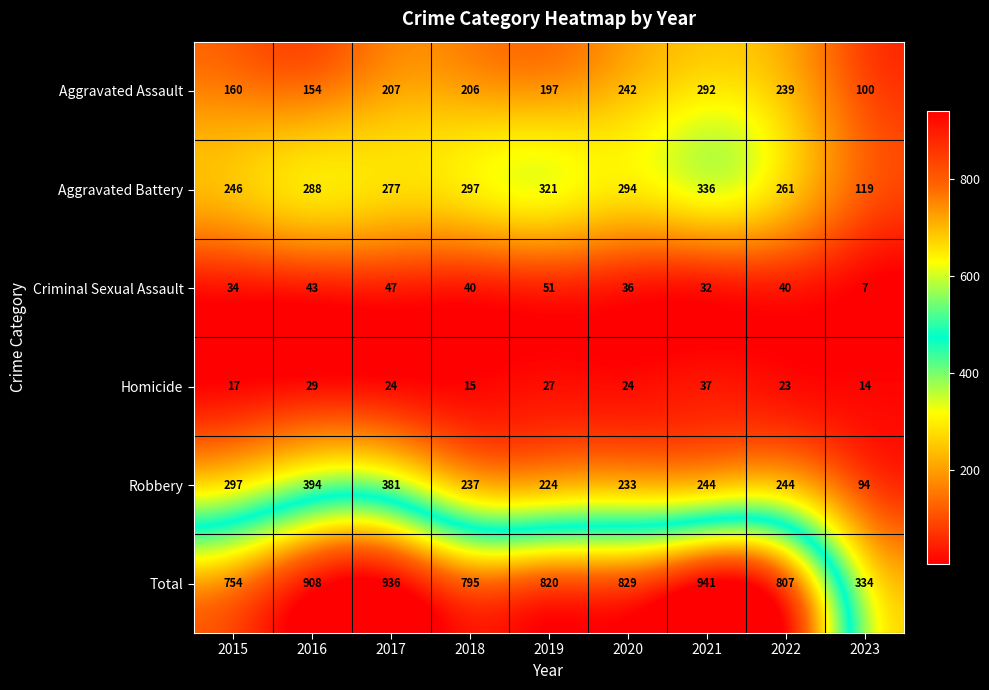

Rank the series at 2015 from lowest to highest value.

Homicide, Criminal Sexual Assault, Aggravated Assault, Aggravated Battery, Robbery, Total